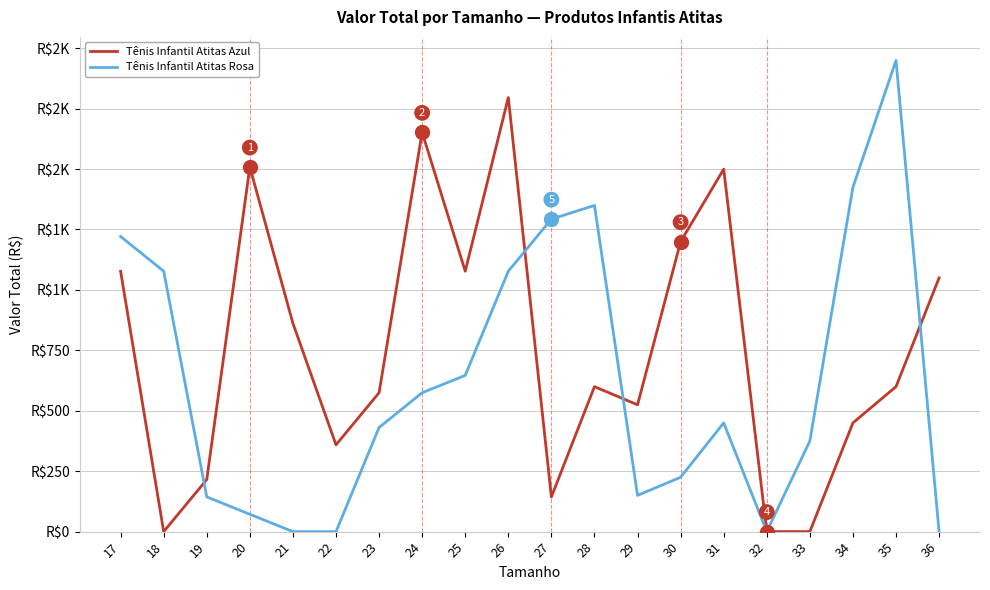

Does the chart have visible grid lines?

Yes